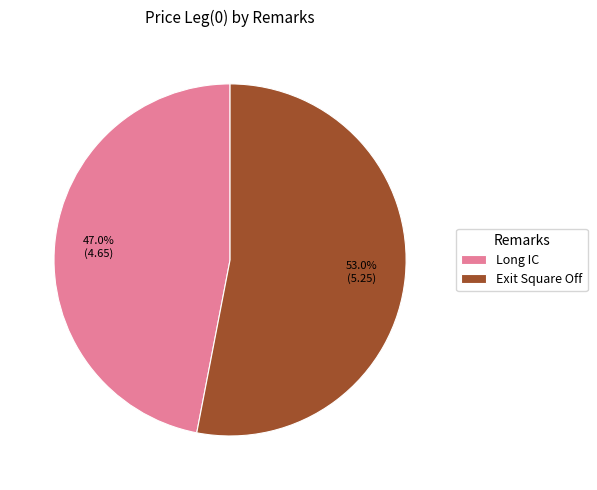

Which slice is the largest?

Exit Square Off